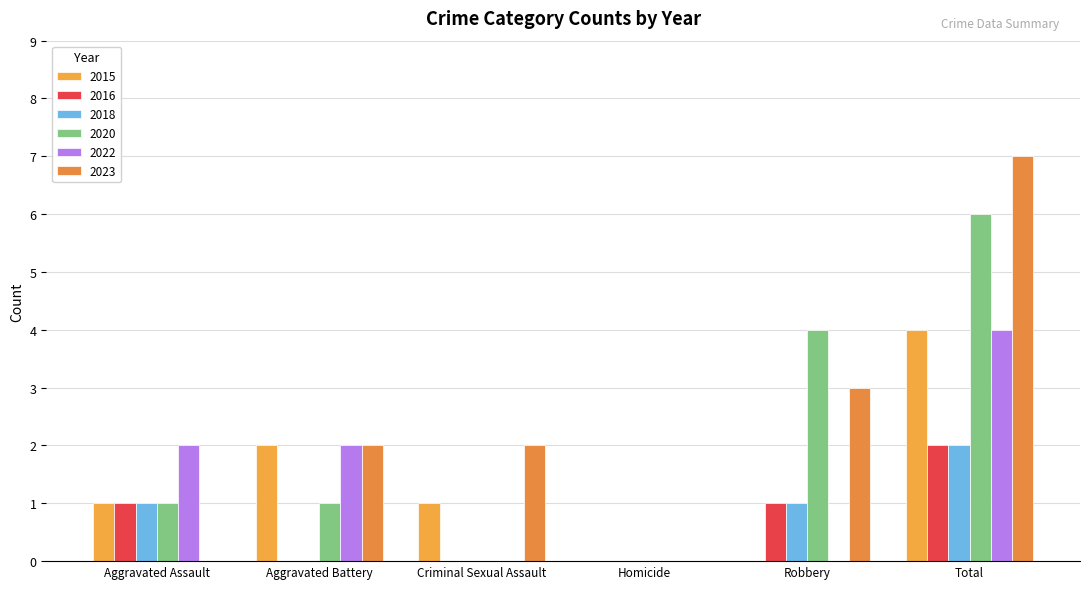

Rank the series by their maximum value, from lowest to highest.

2016, 2018, 2015, 2022, 2020, 2023